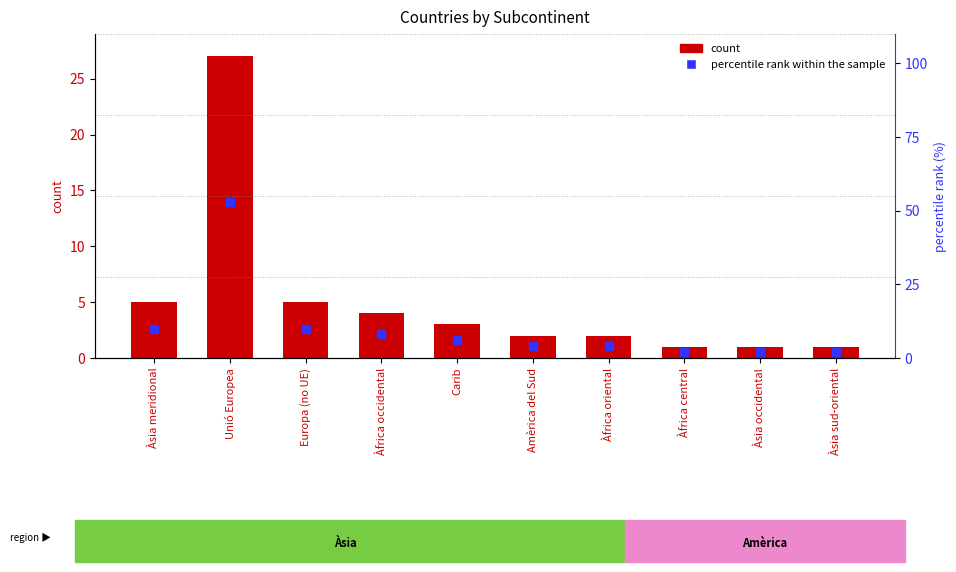

Which series has the largest Y range (max minus min)?

percentile rank within the sample